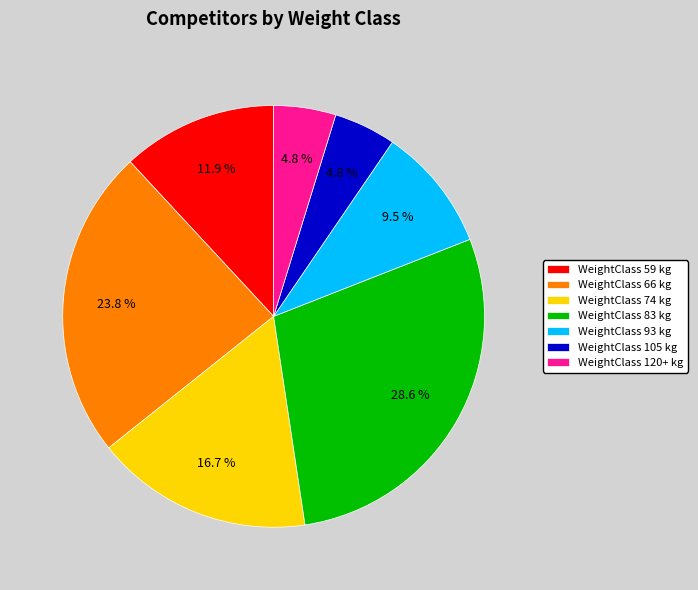

What is the largest slice in the pie chart?

WeightClass 83 kg